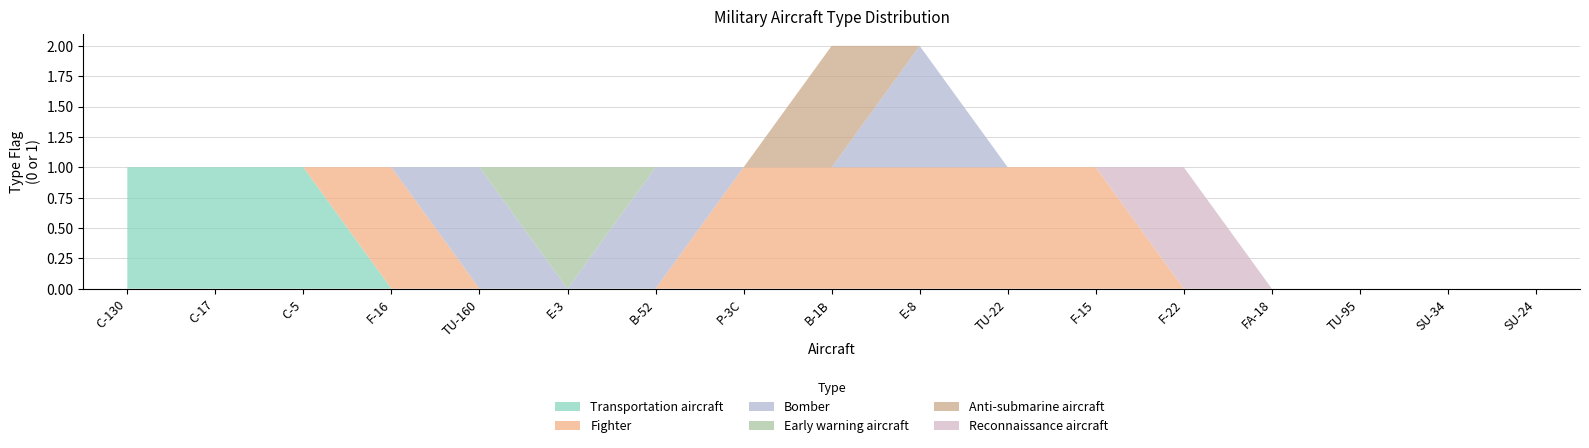

Reading left to right, extract all data points from this chart.

Transportation aircraft: C-130=1	C-17=1	C-5=1	F-16=0	TU-160=0	E-3=0	B-52=0	P-3C=0	B-1B=0	E-8=0	TU-22=0	F-15=0	F-22=0	FA-18=0	TU-95=0	SU-34=0	SU-24=0
Fighter: C-130=0	C-17=0	C-5=0	F-16=1	TU-160=0	E-3=0	B-52=0	P-3C=1	B-1B=1	E-8=1	TU-22=1	F-15=1	F-22=0	FA-18=0	TU-95=0	SU-34=0	SU-24=0
Bomber: C-130=0	C-17=0	C-5=0	F-16=0	TU-160=1	E-3=0	B-52=1	P-3C=0	B-1B=0	E-8=1	TU-22=0	F-15=0	F-22=0	FA-18=0	TU-95=0	SU-34=0	SU-24=0
Early warning aircraft: C-130=0	C-17=0	C-5=0	F-16=0	TU-160=0	E-3=1	B-52=0	P-3C=0	B-1B=0	E-8=0	TU-22=0	F-15=0	F-22=0	FA-18=0	TU-95=0	SU-34=0	SU-24=0
Anti-submarine aircraft: C-130=0	C-17=0	C-5=0	F-16=0	TU-160=0	E-3=0	B-52=0	P-3C=0	B-1B=1	E-8=0	TU-22=0	F-15=0	F-22=0	FA-18=0	TU-95=0	SU-34=0	SU-24=0
Reconnaissance aircraft: C-130=0	C-17=0	C-5=0	F-16=0	TU-160=0	E-3=0	B-52=0	P-3C=0	B-1B=0	E-8=0	TU-22=0	F-15=0	F-22=1	FA-18=0	TU-95=0	SU-34=0	SU-24=0